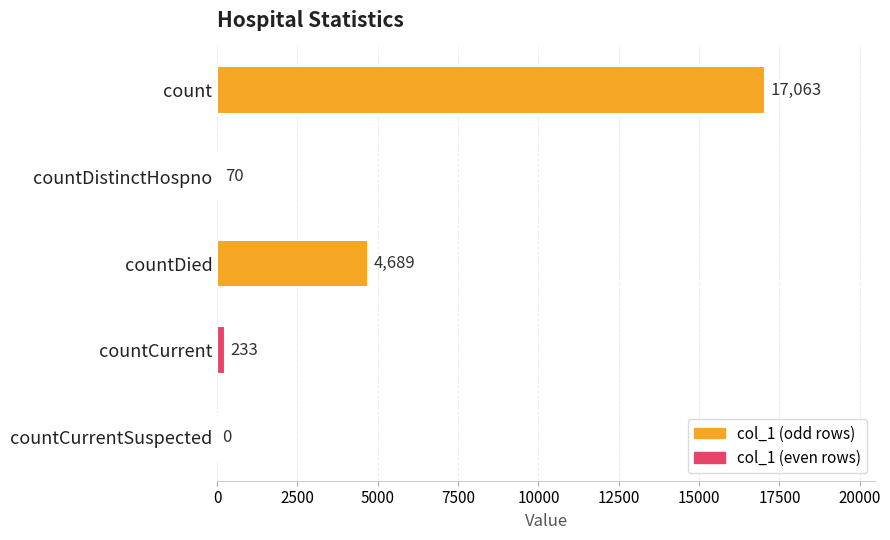

What is the maximum value shown in the chart?

17063